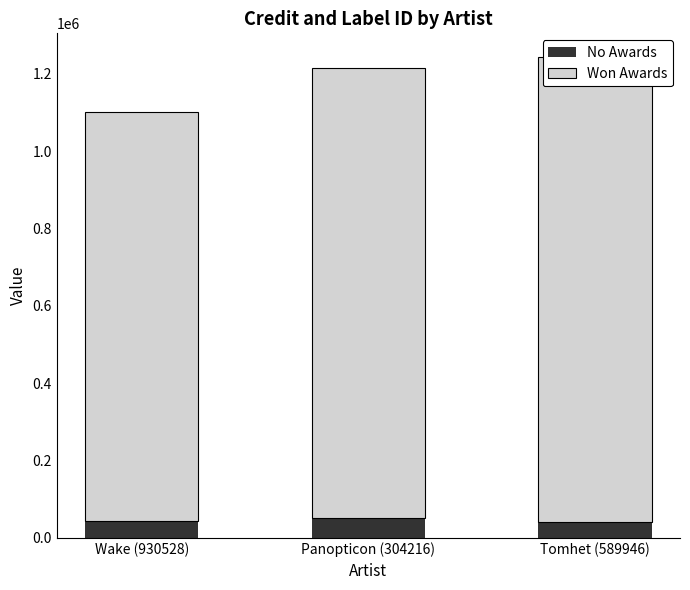

How many distinct data groups are displayed?

2